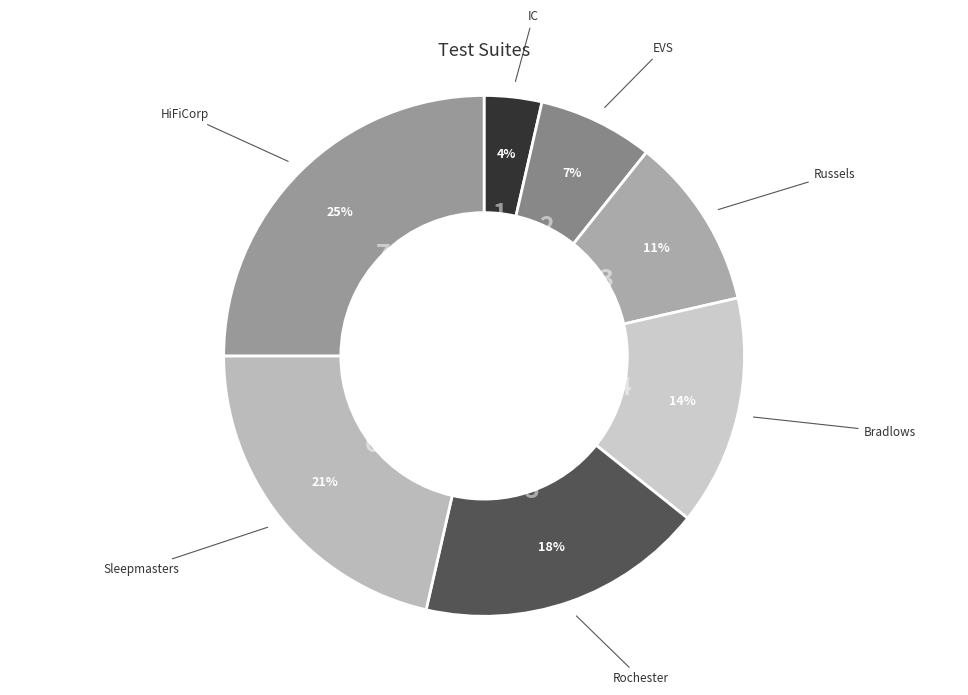

How many slices are in this pie chart?

7